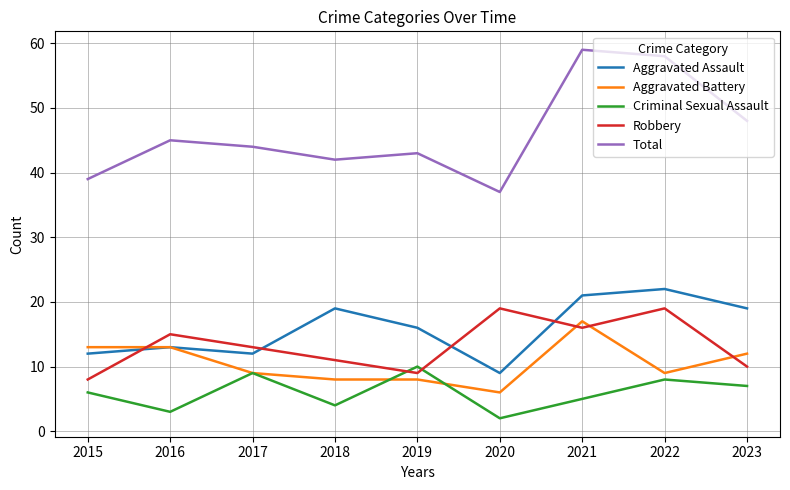

What is the sum of all Aggravated Assault values?

143